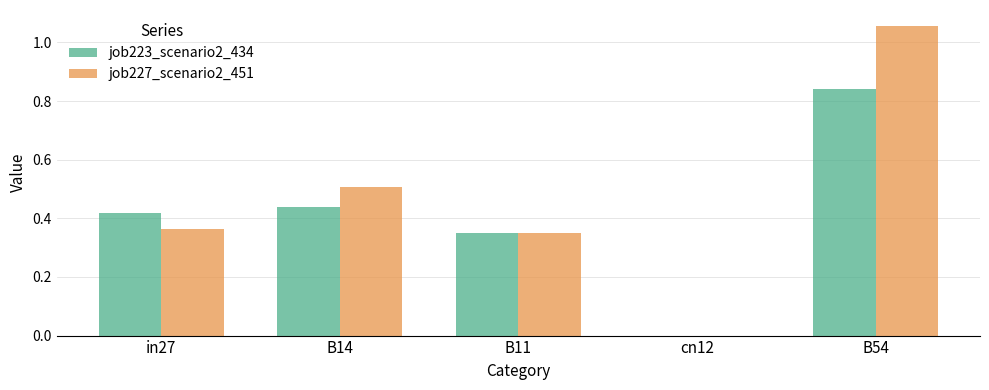

At which label is job227_scenario2_451 closest to 0?

cn12